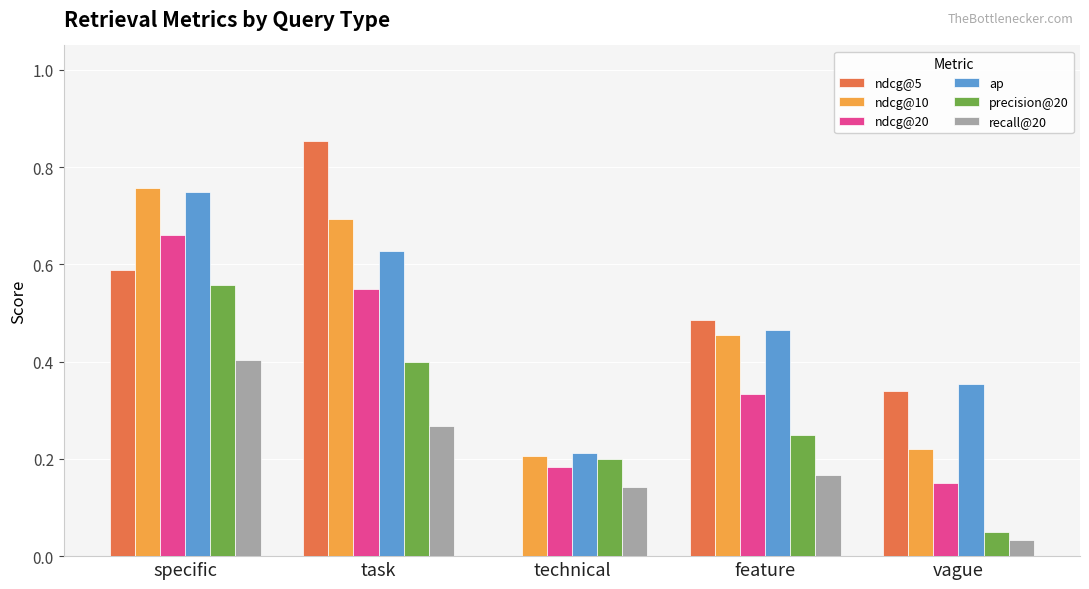

True or false: ndcg@5 has a value of 0.2 at specific.

False